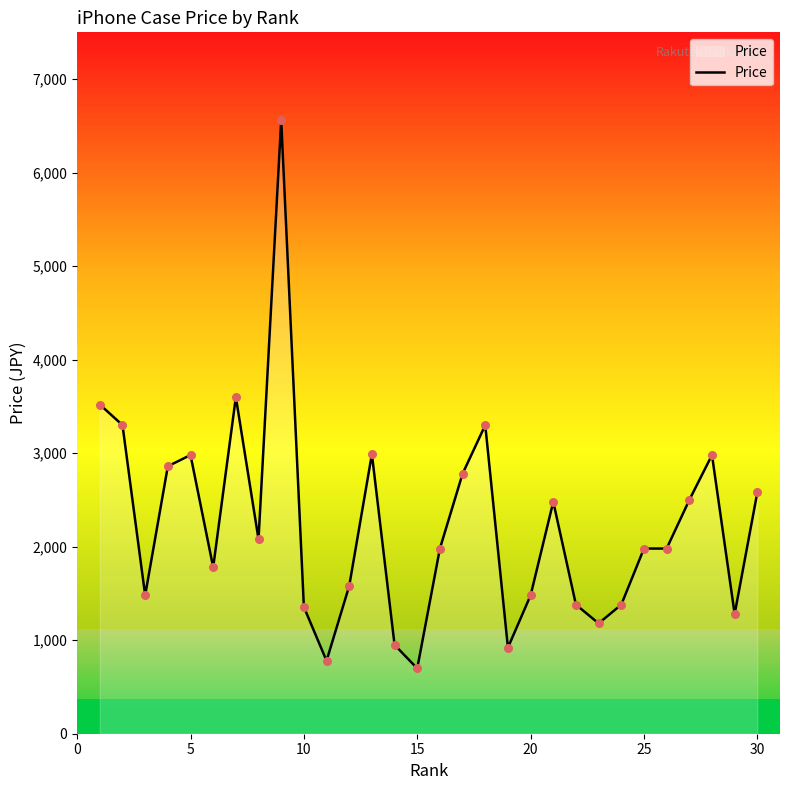

What is the difference between the maximum and minimum values?

5862